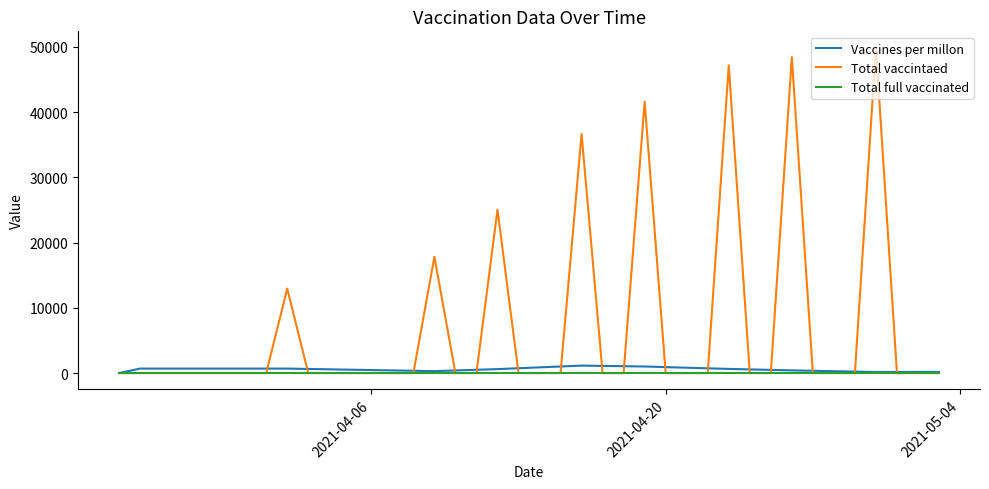

What are all the series names shown in the legend?

Vaccines per millon, Total vaccintaed, Total full vaccinated